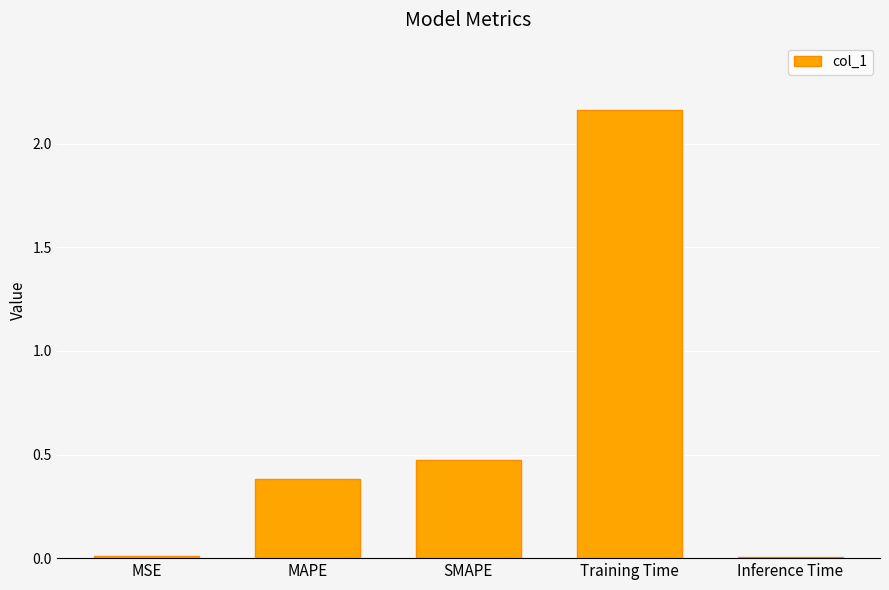

The chart shows a value of 0.6 at MAPE. True or false?

False